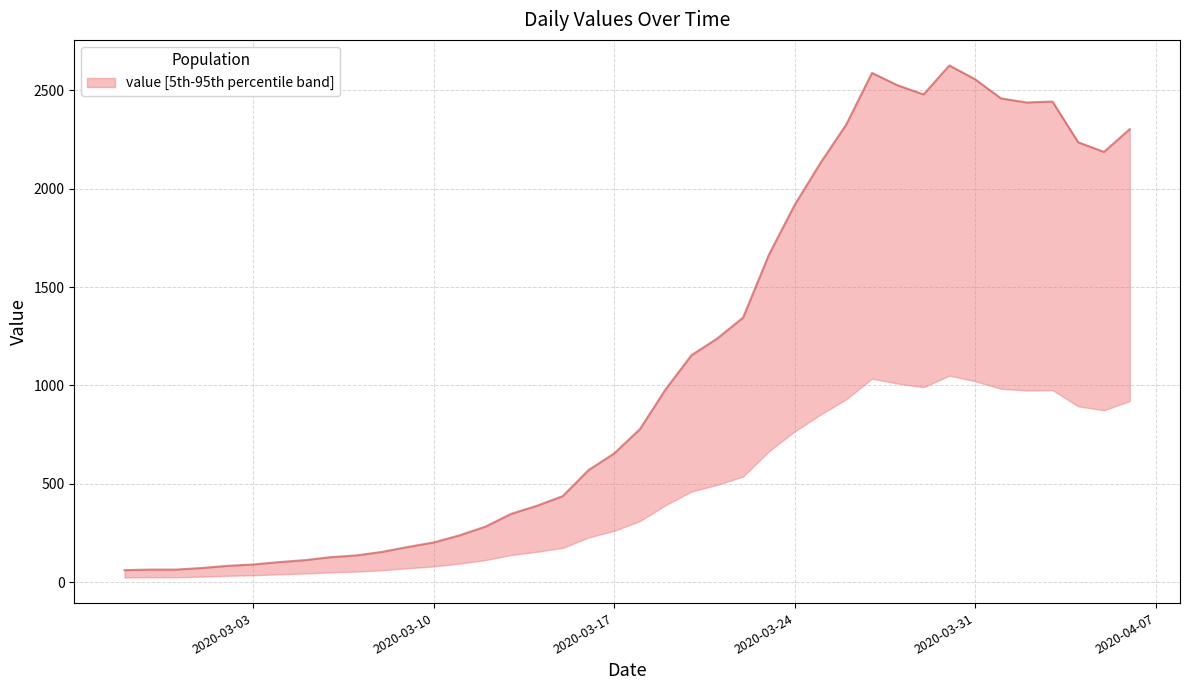

Which category has the highest value across all series?

2020-03-30